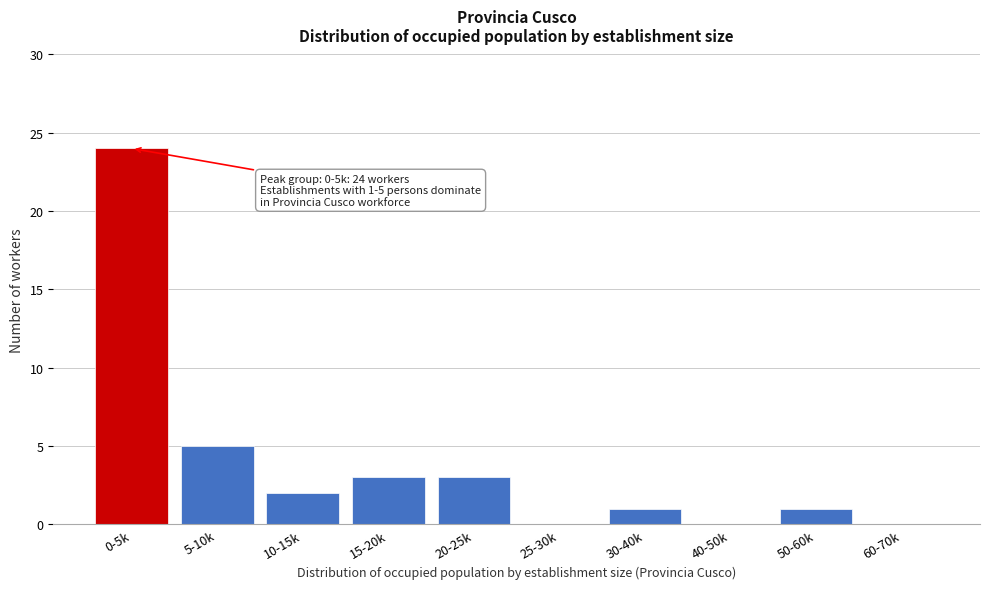

Reading left to right, transcribe all the data shown in this chart.

0-5k=24	5-10k=5	10-15k=2	15-20k=3	20-25k=3	25-30k=0	30-40k=1	40-50k=0	50-60k=1	60-70k=0